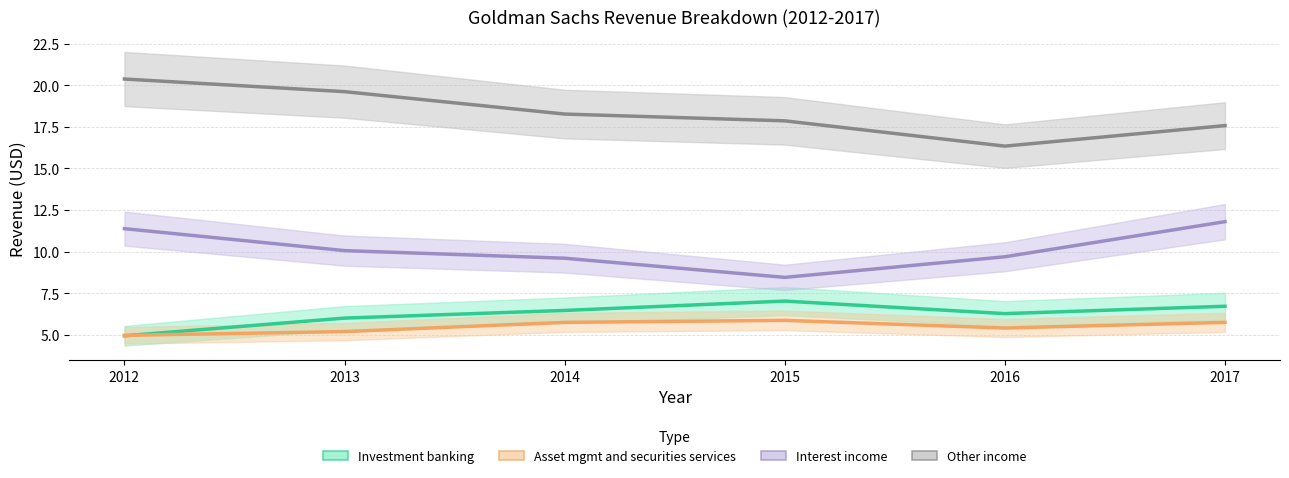

What is the difference between the maximum and minimum values in the Asset mgmt and securities services series?

0.9